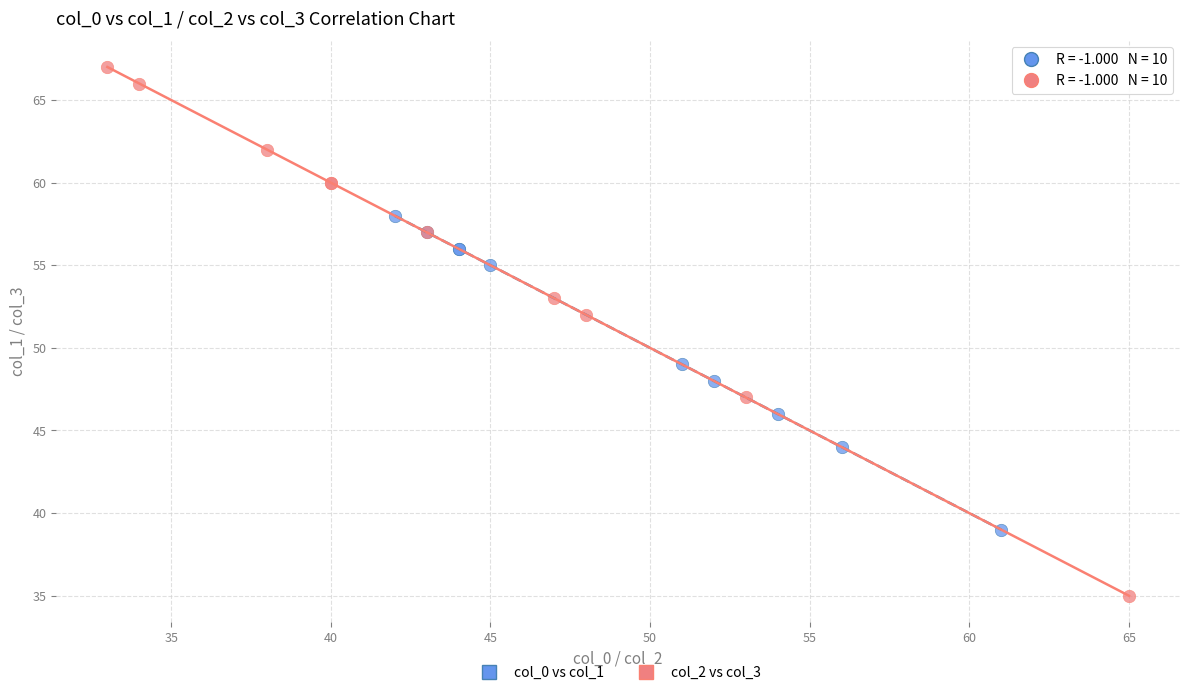

Which series has the largest Y range (max minus min)?

col_2 vs col_3